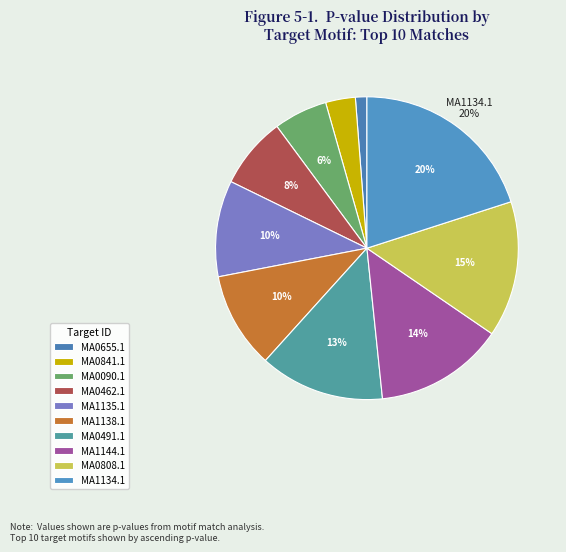

What percentage is the MA0808.1 slice, to the nearest percent?

15%